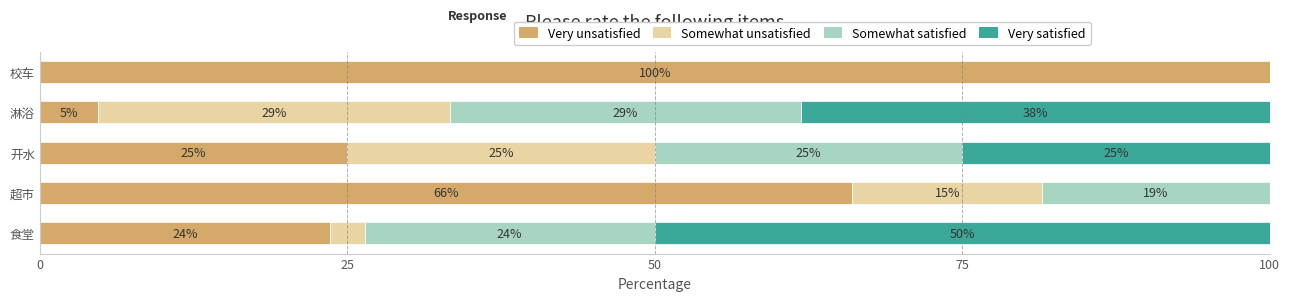

True or false: Very unsatisfied has a value of 65.0 at 校车.

False